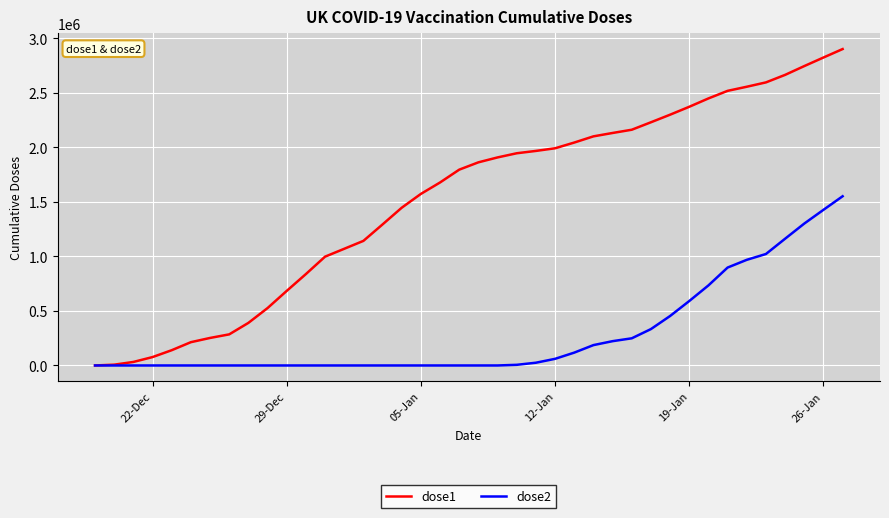

Which series has the largest total across all categories?

dose1